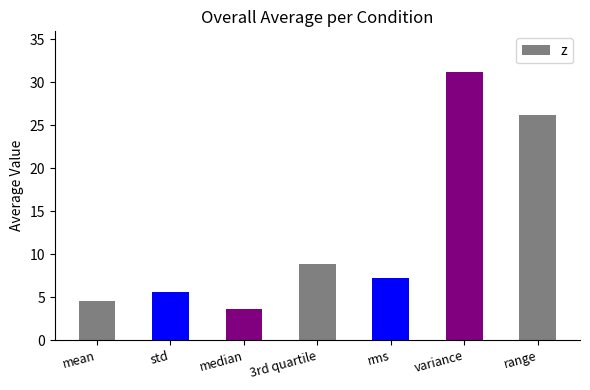

What is the sum of the values at median and mean?

8.2